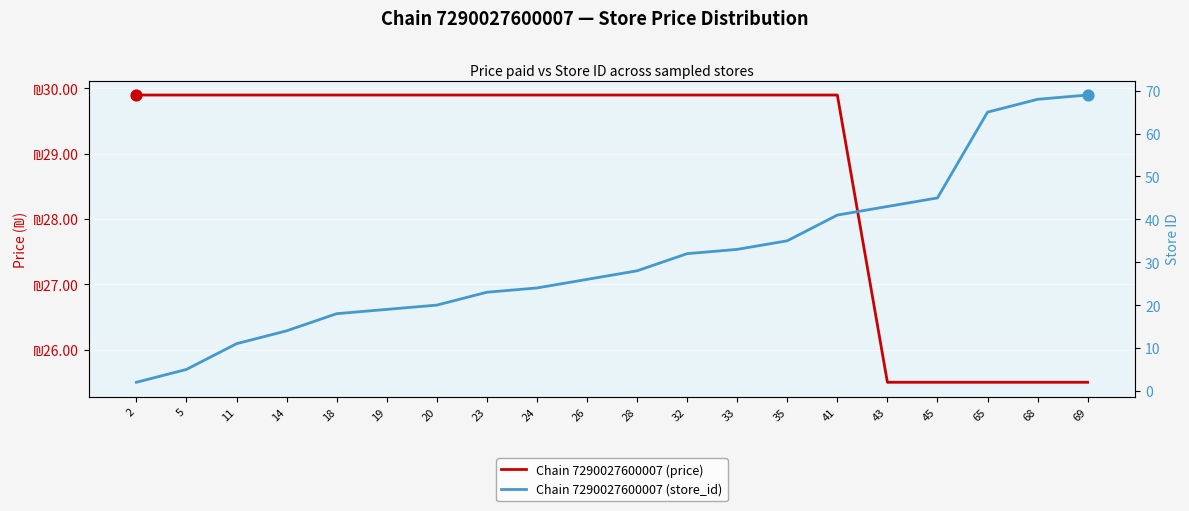

At how many categories does at least one series exceed 22?

20